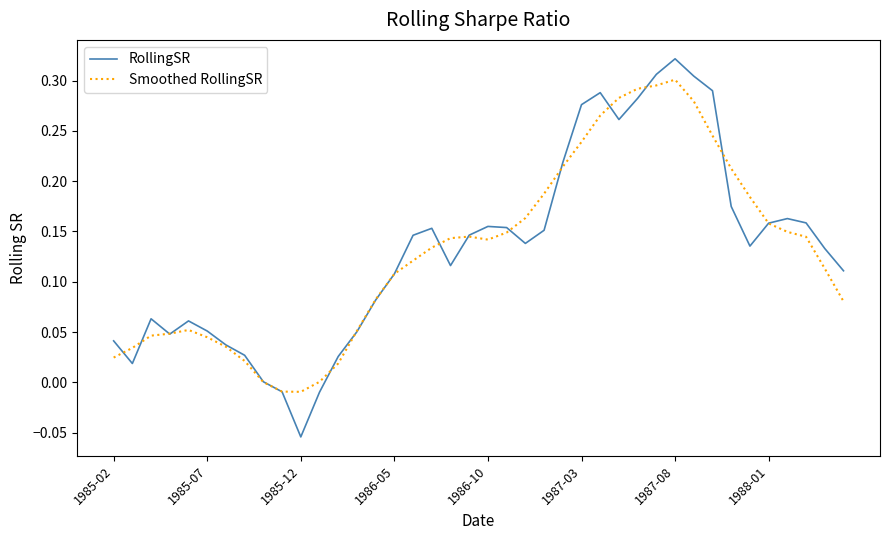

Which series has the widest spread of values?

RollingSR